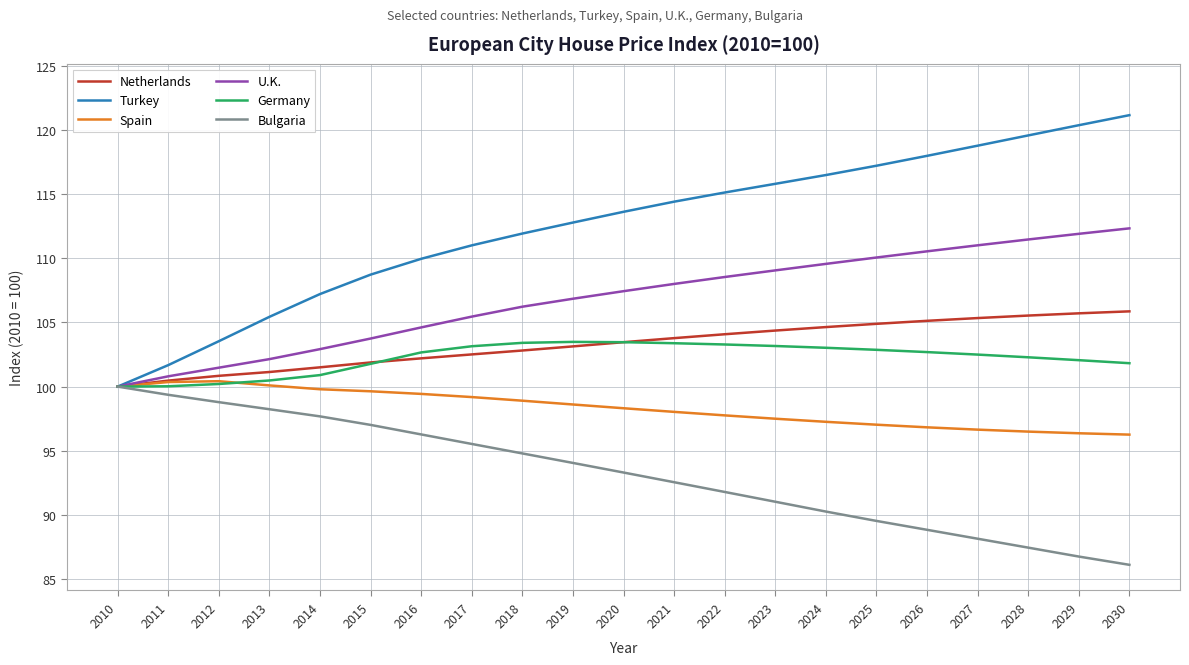

Which series has the widest spread of values?

Turkey